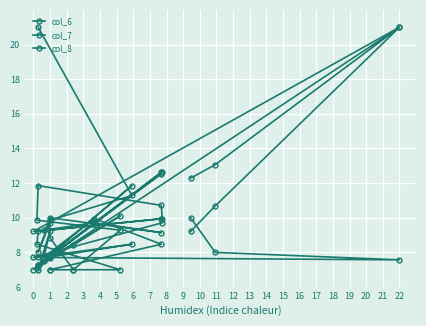

At 6, list the series in order from largest to smallest.

col_8, col_6, col_7